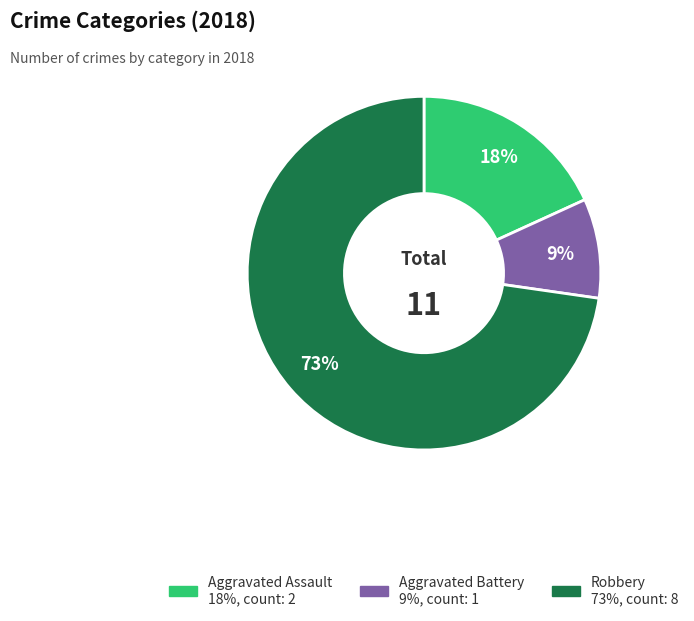

Is there any slice that represents more than half of the pie?

Yes